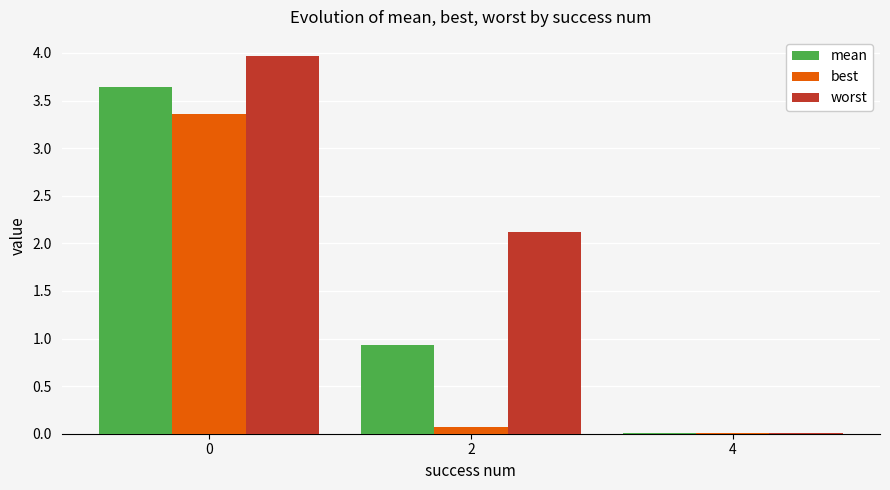

Which series changed the most between 0 and 4?

worst